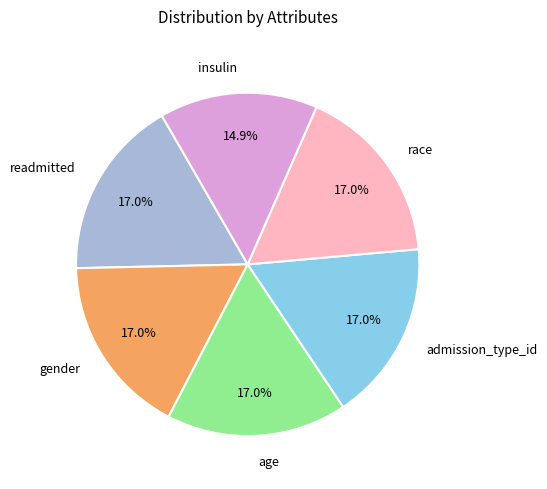

True or false: race accounts for 29% of the total.

False